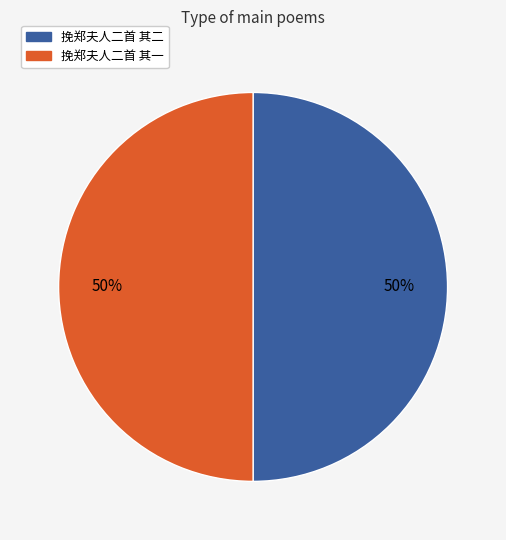

The 挽郑夫人二首 其一 slice represents 50% of the pie. True or false?

True